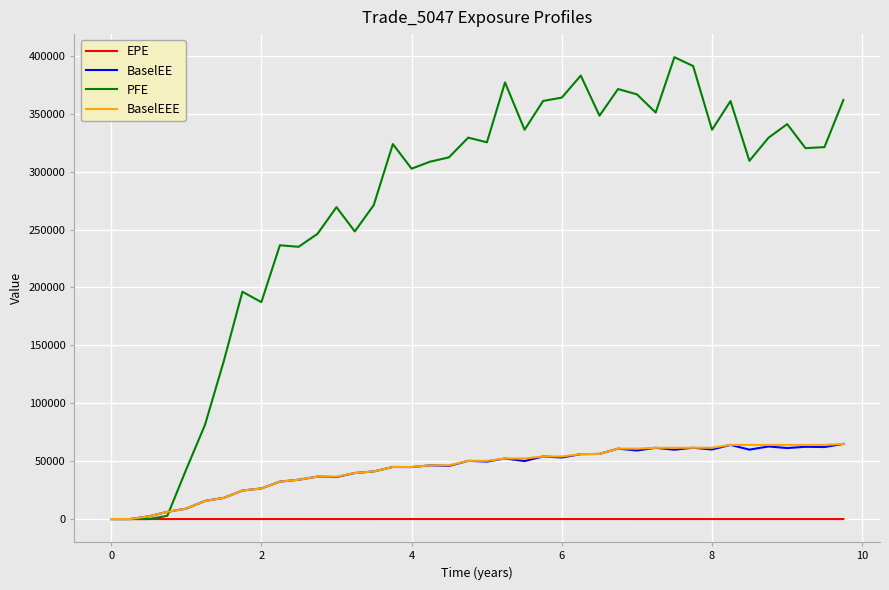

Which series has the widest spread of values?

PFE